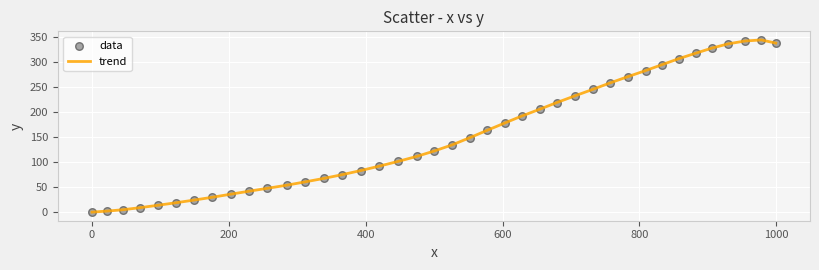

What is the difference between the maximum and minimum values?

344.7